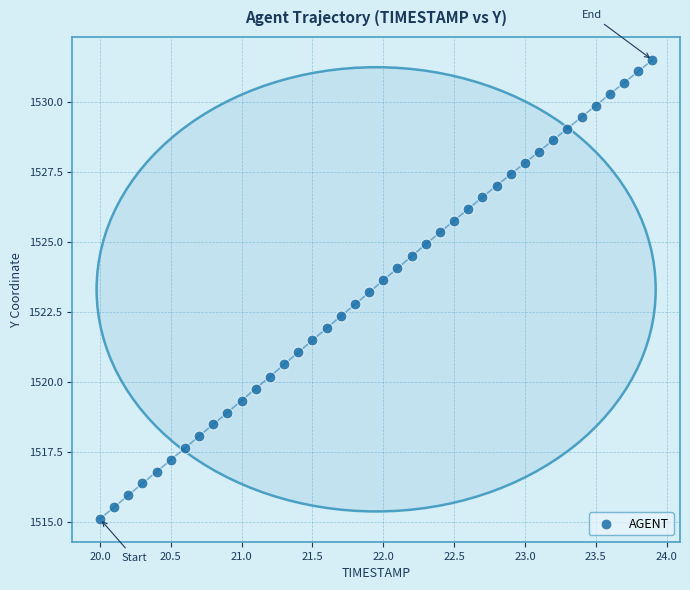

What is the range of X values (max minus min)?

3.9